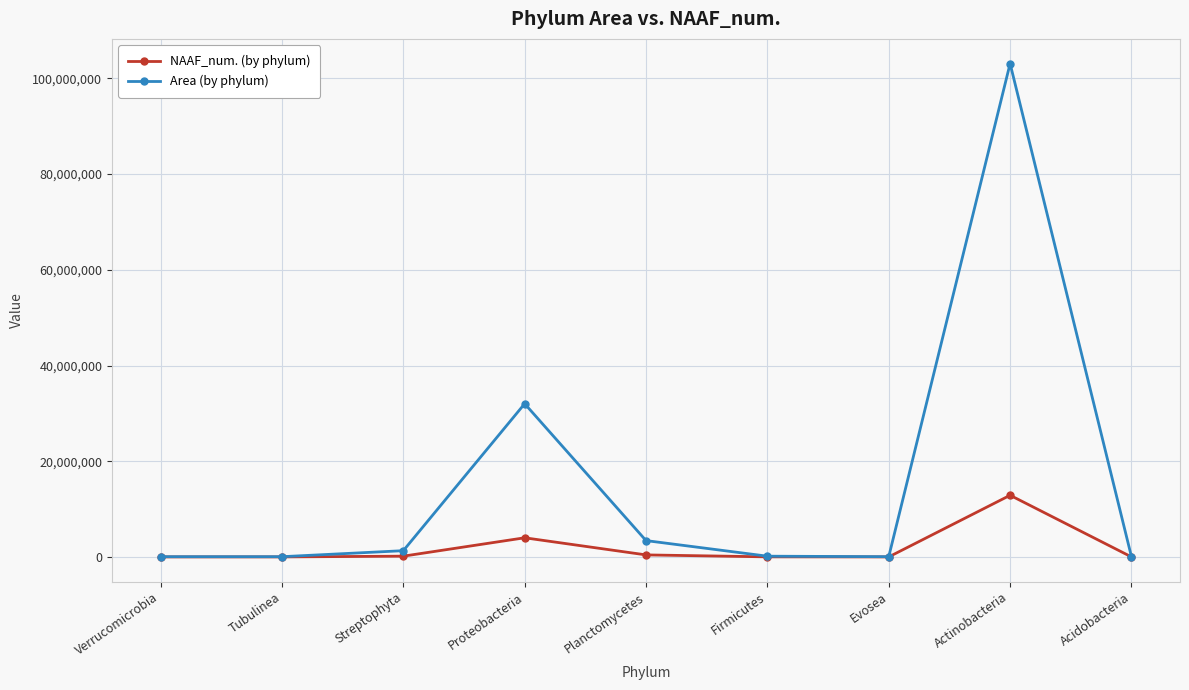

Which series changed the most between Actinobacteria and Acidobacteria?

Area (by phylum)